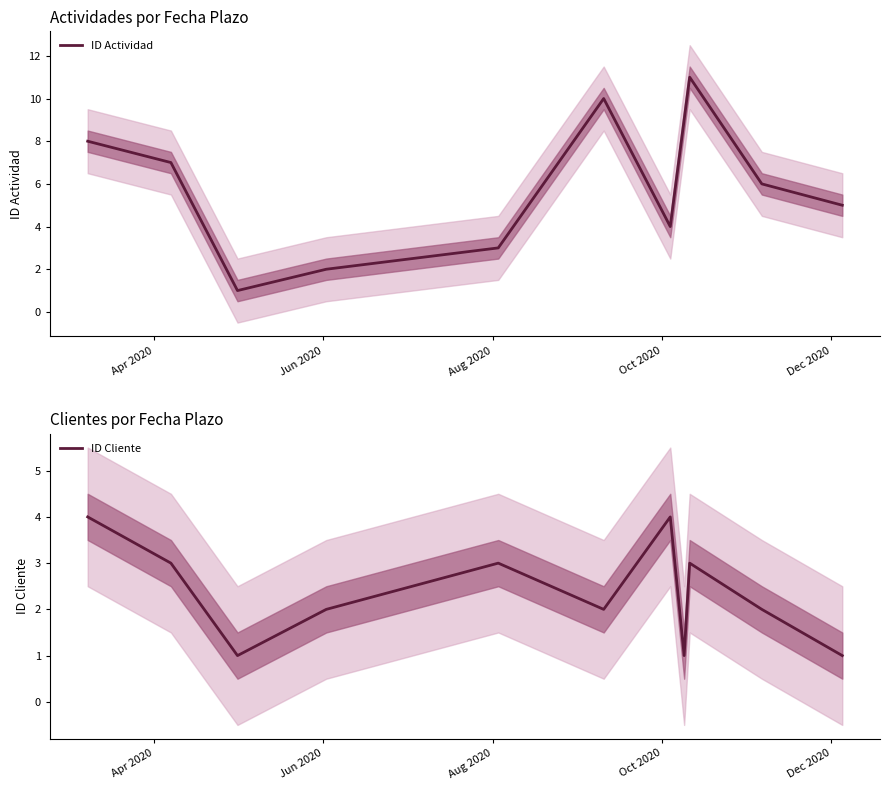

At Jun 2020, list the series in order from smallest to largest.

ID Cliente, ID Actividad